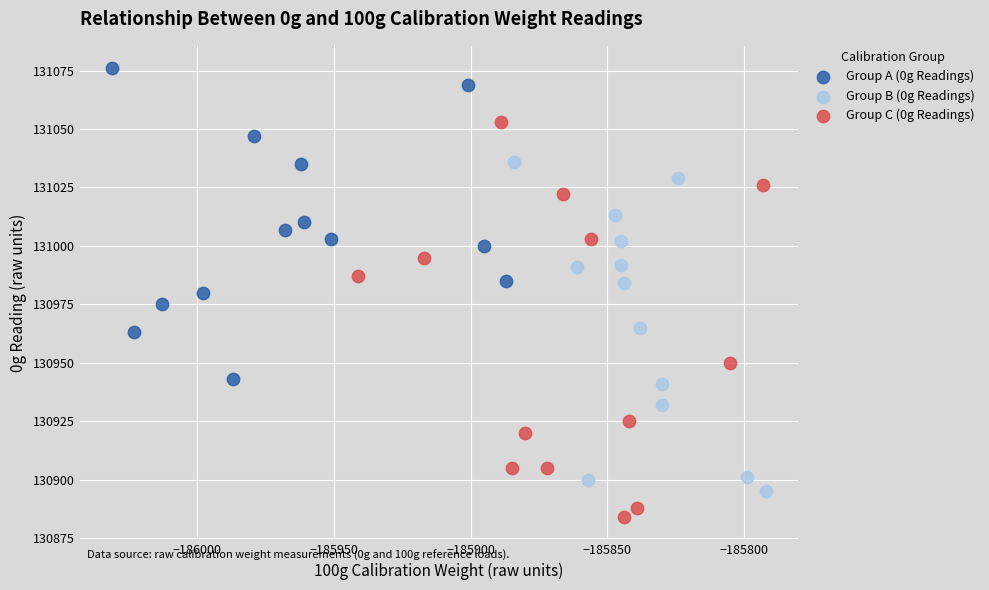

Which series has the widest spread of Y values?

Group C (0g Readings)